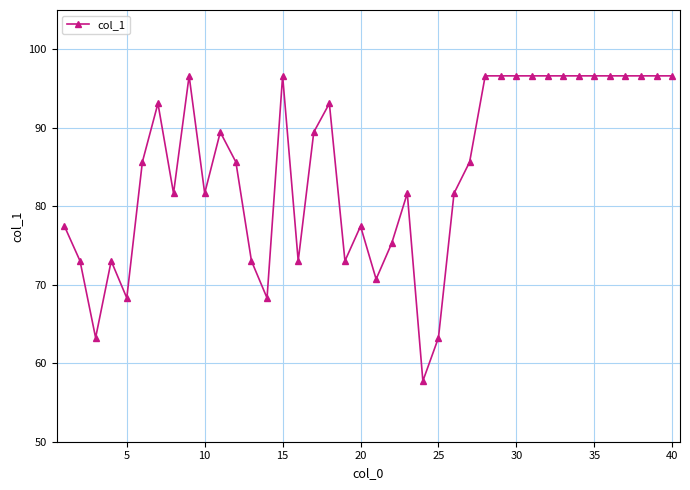

What is the greatest value displayed?

96.6